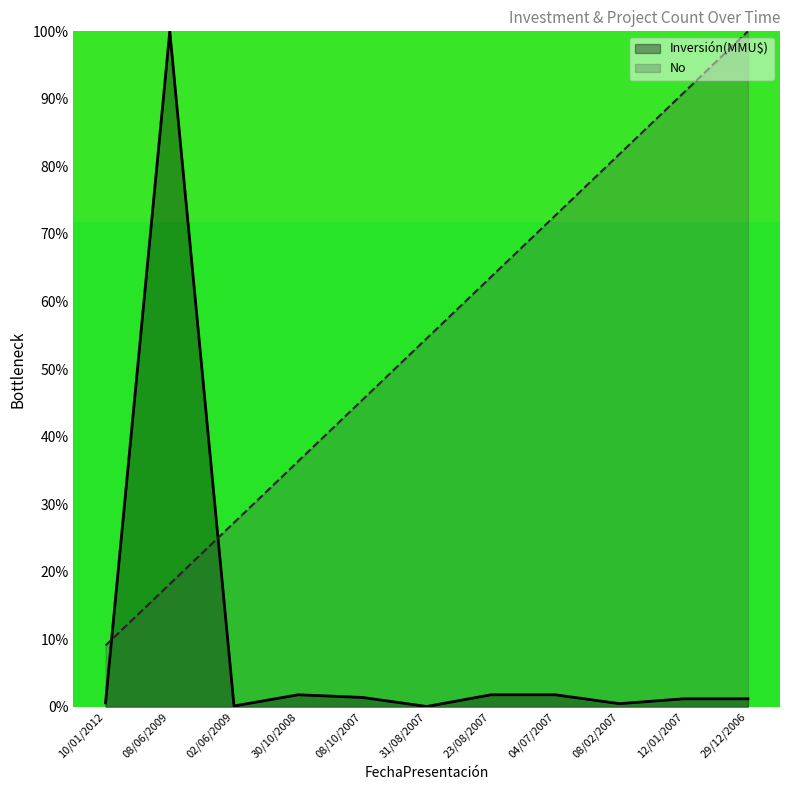

What are all the series names shown in the legend?

Inversión(MMU$), No